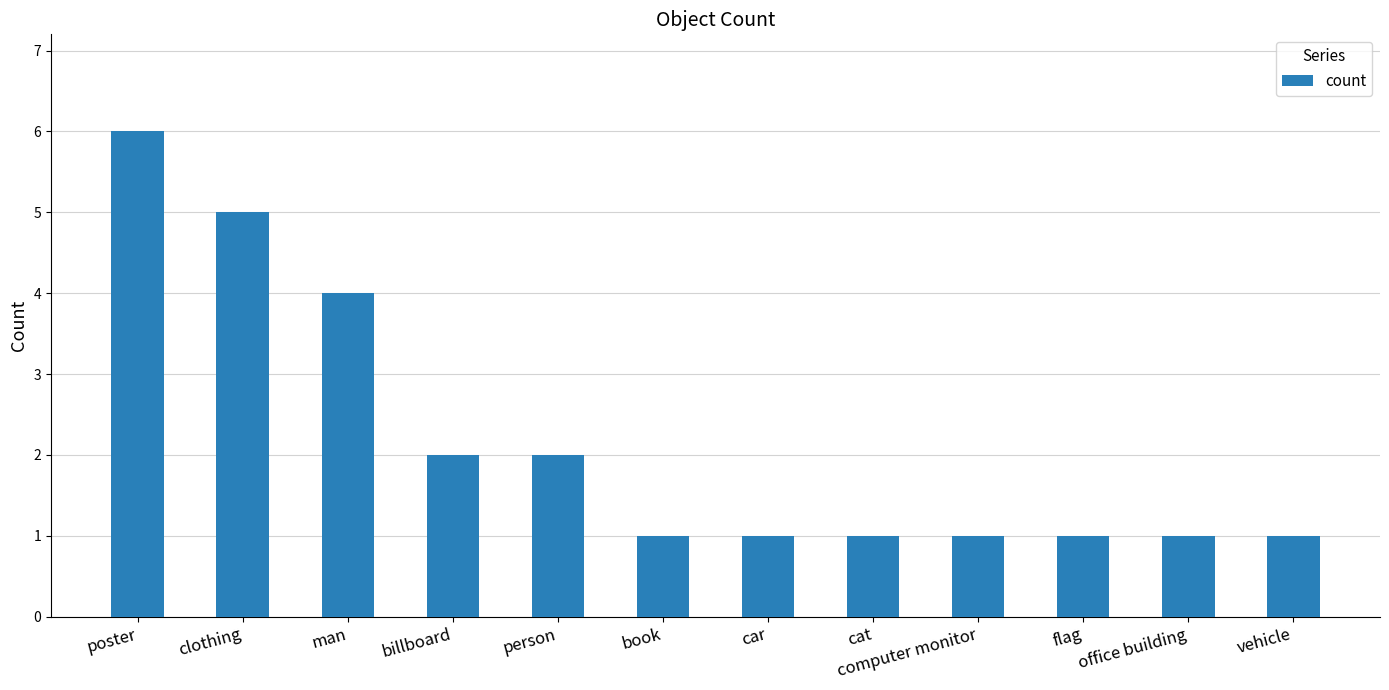

The chart shows a value of 1 at office building. True or false?

True